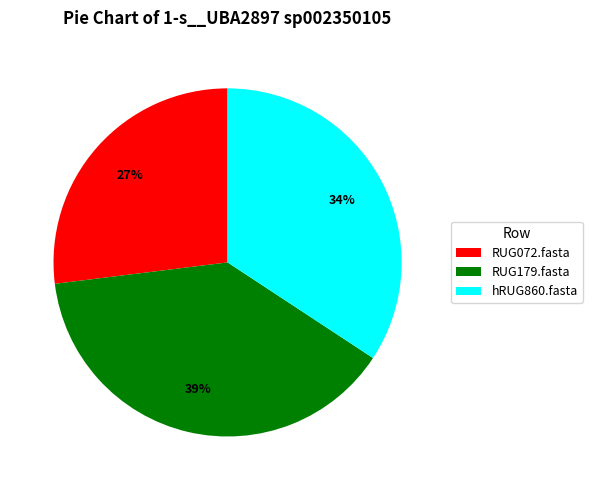

To the nearest percent, what is the difference between the largest and smallest slice percentages?

12%